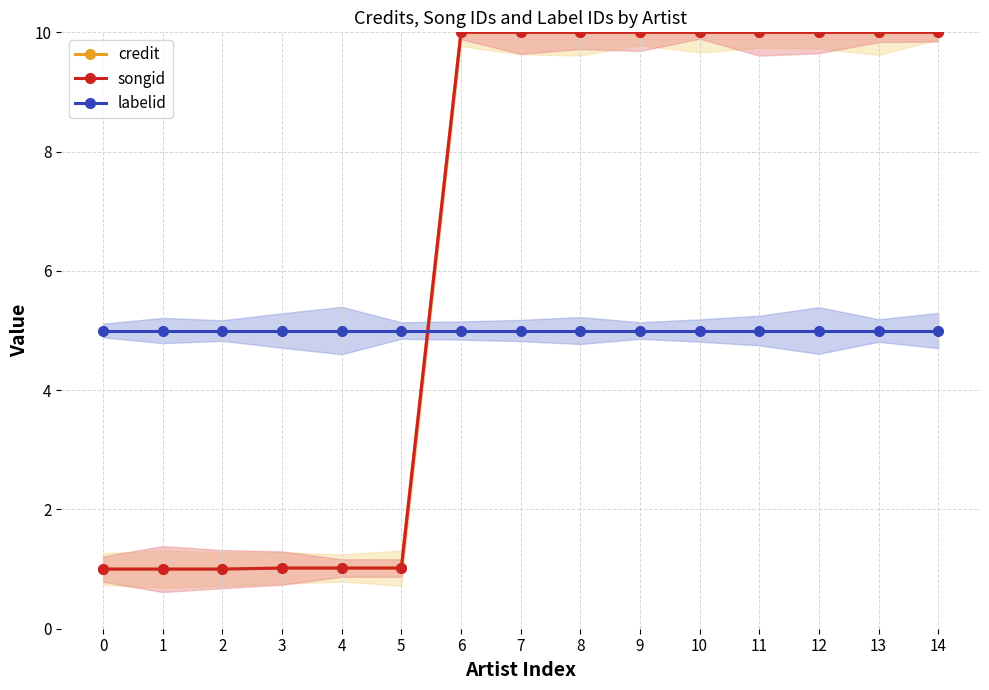

How many distinct data groups are displayed?

3